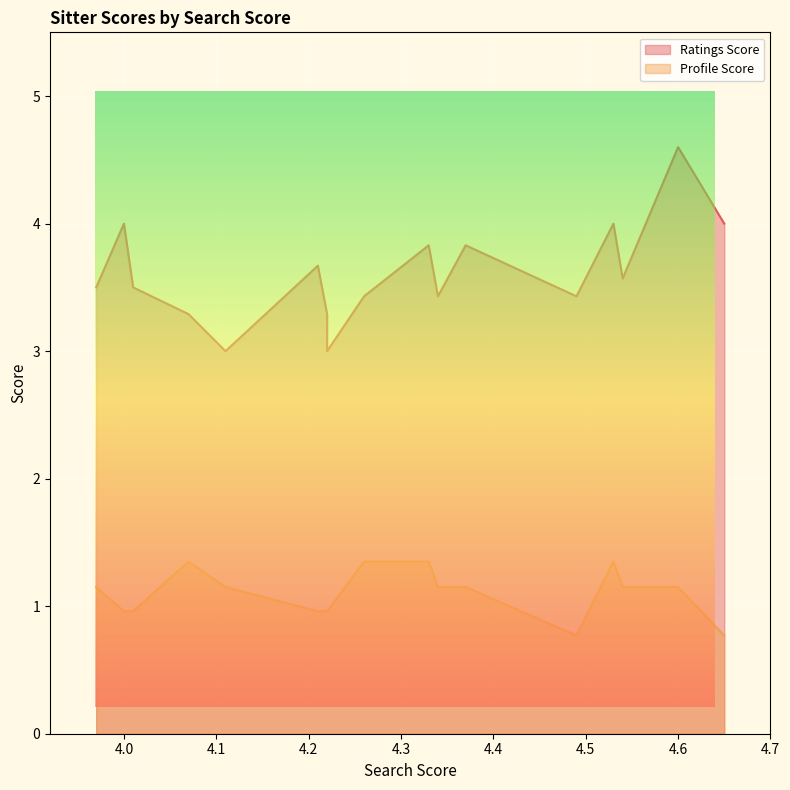

True or false: Ratings Score has more than 2 interior local peaks.

True